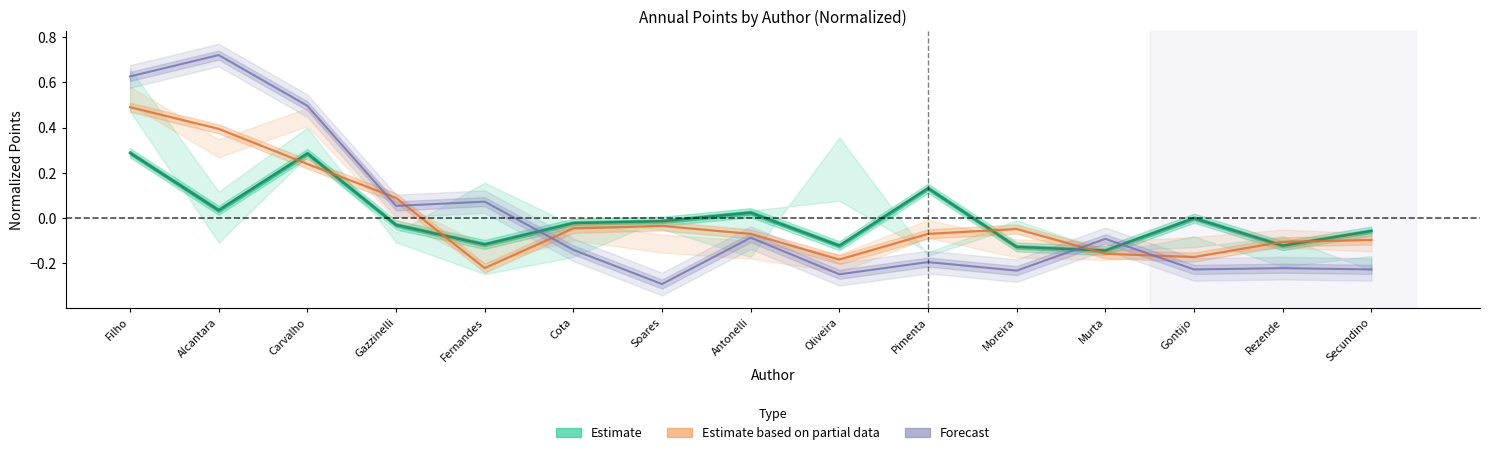

Which has a higher value, Filho or Moreira?

Filho